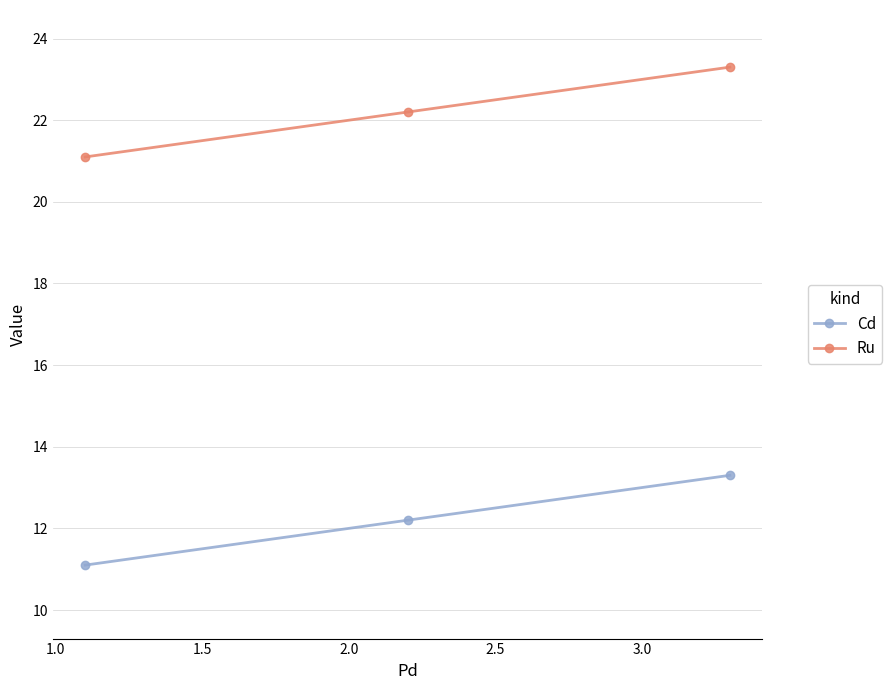

At how many categories does at least one series exceed 17?

3